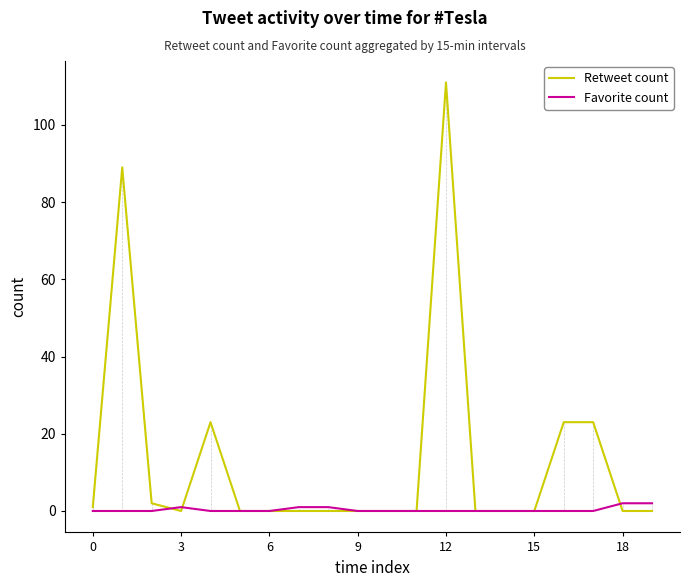

Rank the series by their average value, from lowest to highest.

Favorite count, Retweet count